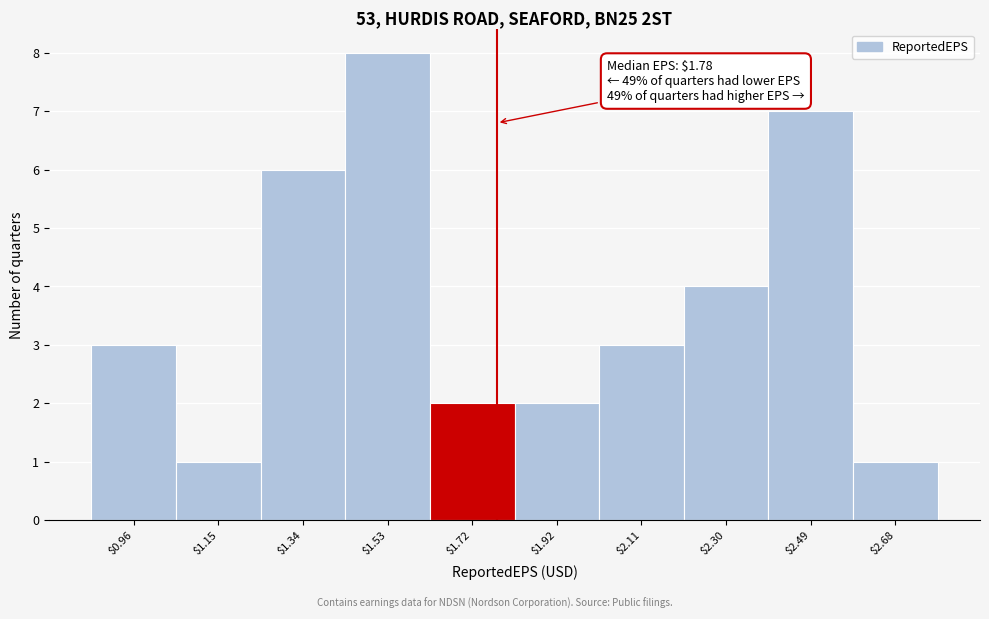

Over which range of the x-axis is the bar tallest?

1.436 to 1.628